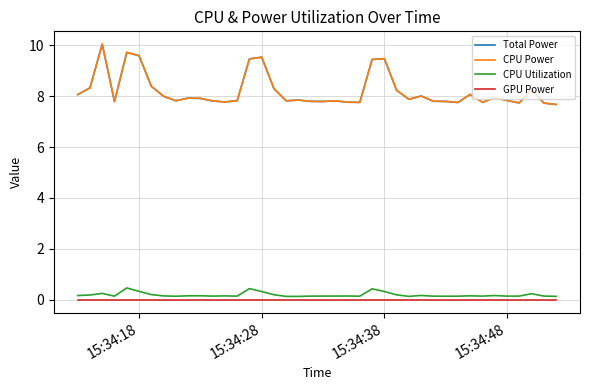

Does the chart have visible grid lines?

Yes